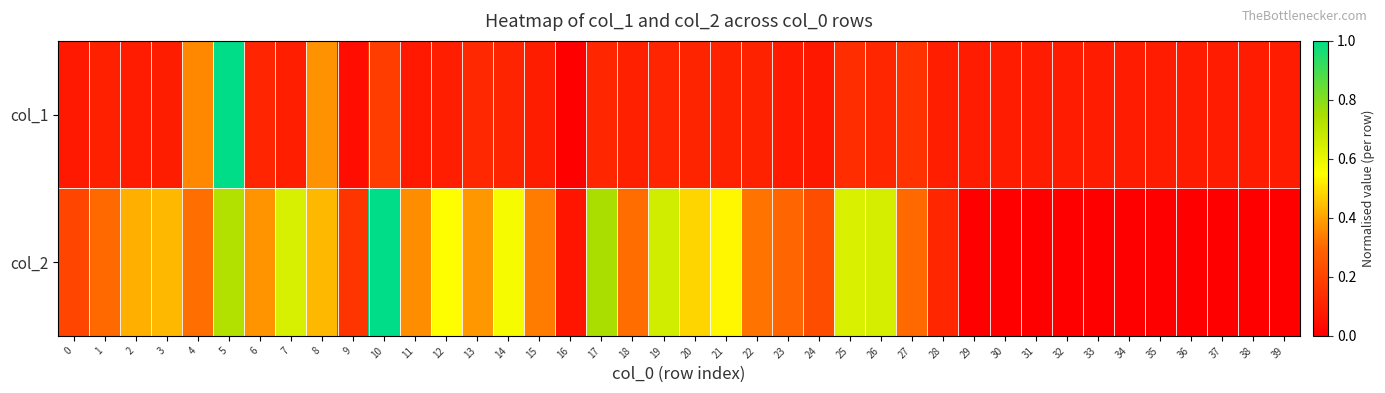

What is the total value across all series at 29?

0.1